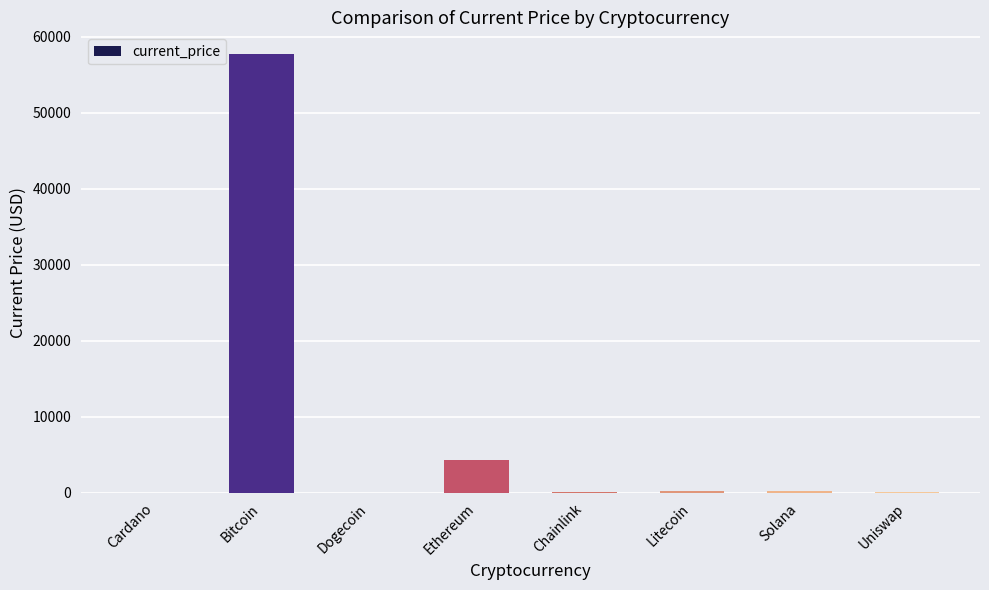

What is the change in value from Solana to Uniswap?

-188.1